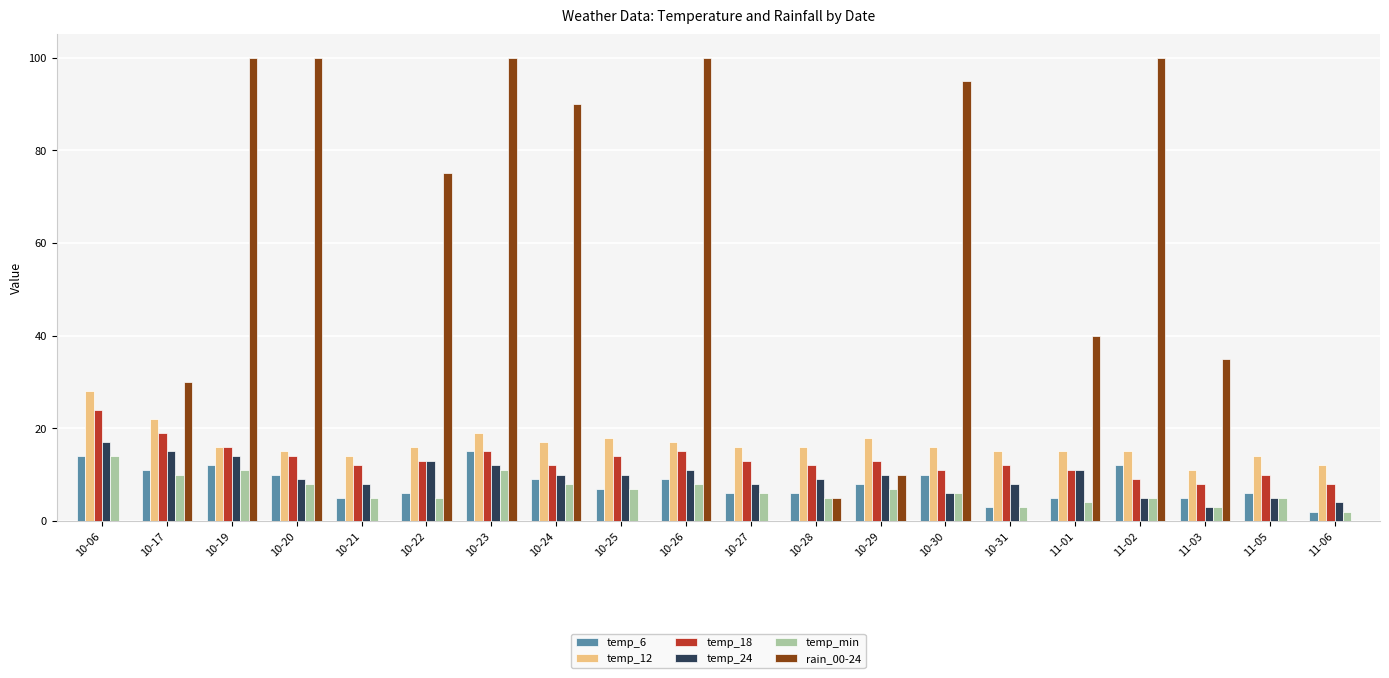

Which series has the largest total across all categories?

rain_00-24